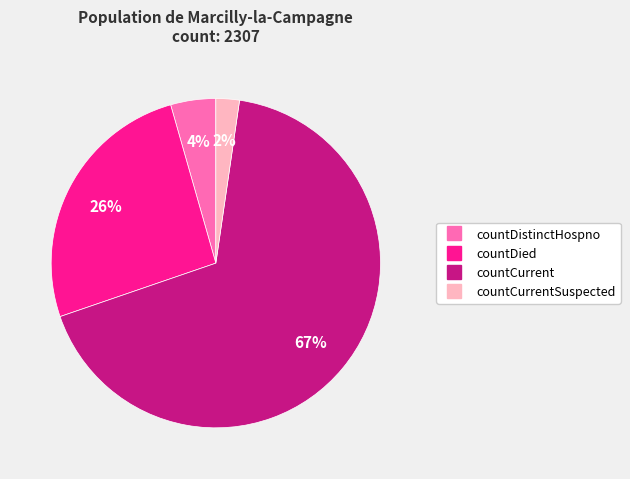

To the nearest percent, what is the average slice percentage?

25%